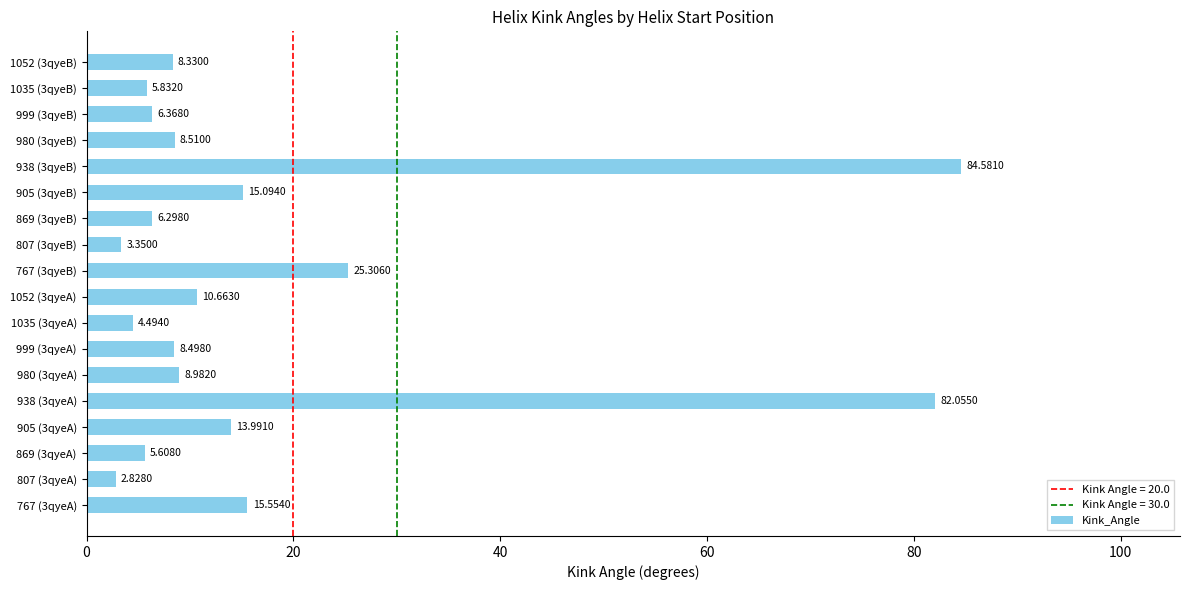

List the labels in order of value, largest first.

938 (3qyeB), 938 (3qyeA), 767 (3qyeB), 767 (3qyeA), 905 (3qyeB), 905 (3qyeA), 1052 (3qyeA), 980 (3qyeA), 980 (3qyeB), 999 (3qyeA), 1052 (3qyeB), 999 (3qyeB), 869 (3qyeB), 1035 (3qyeB), 869 (3qyeA), 1035 (3qyeA), 807 (3qyeB), 807 (3qyeA)